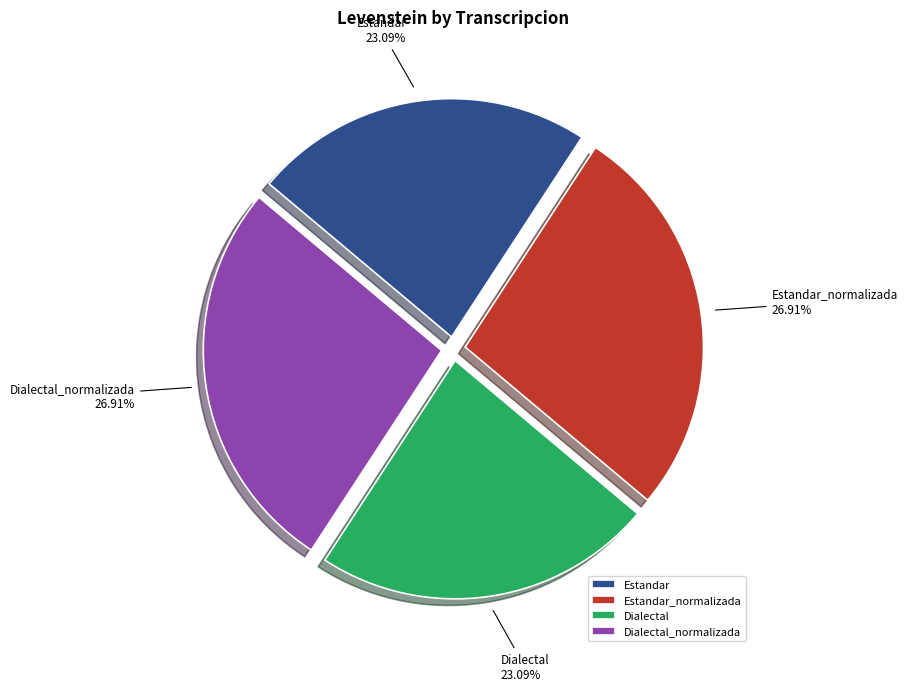

To the nearest percent, what is the average slice percentage?

25%